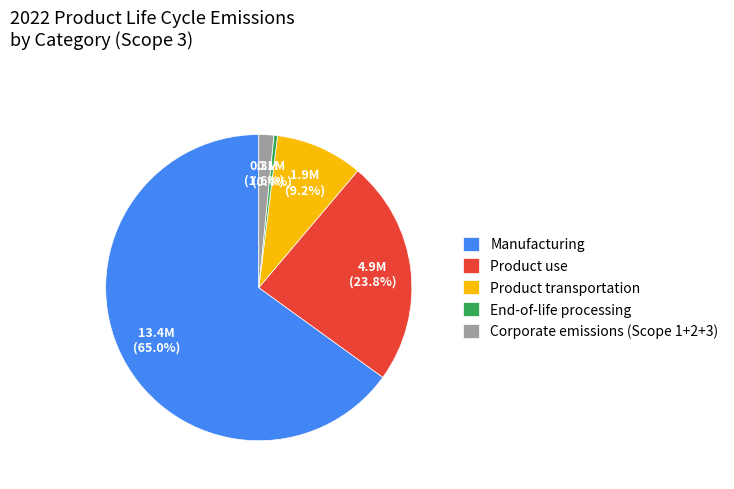

Which has a higher value, End-of-life processing or Product transportation?

Product transportation